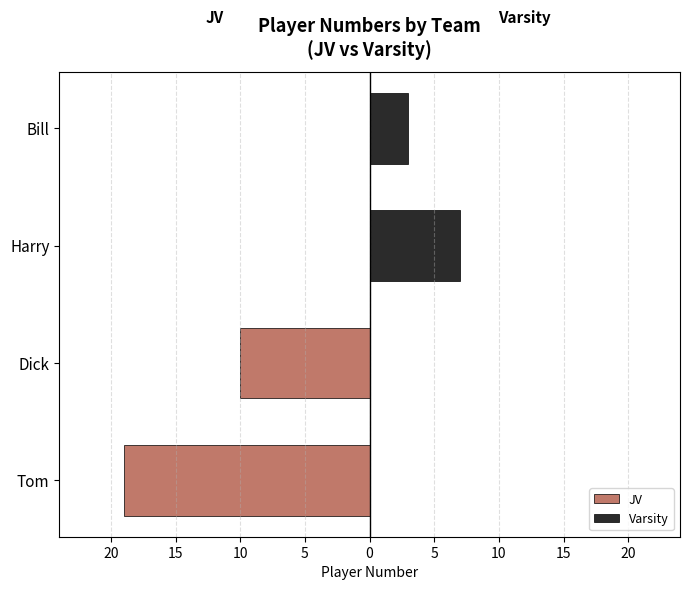

Reading left to right, transcribe all the data shown in this chart.

JV: -19	-10	0	0
Varsity: 0	0	7	3